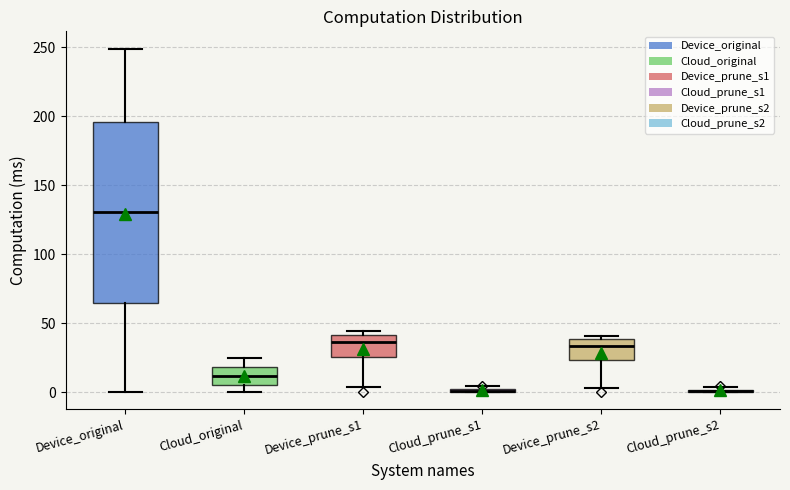

Comparing the boxes themselves (not the whiskers), which one is the tallest?

Device_original